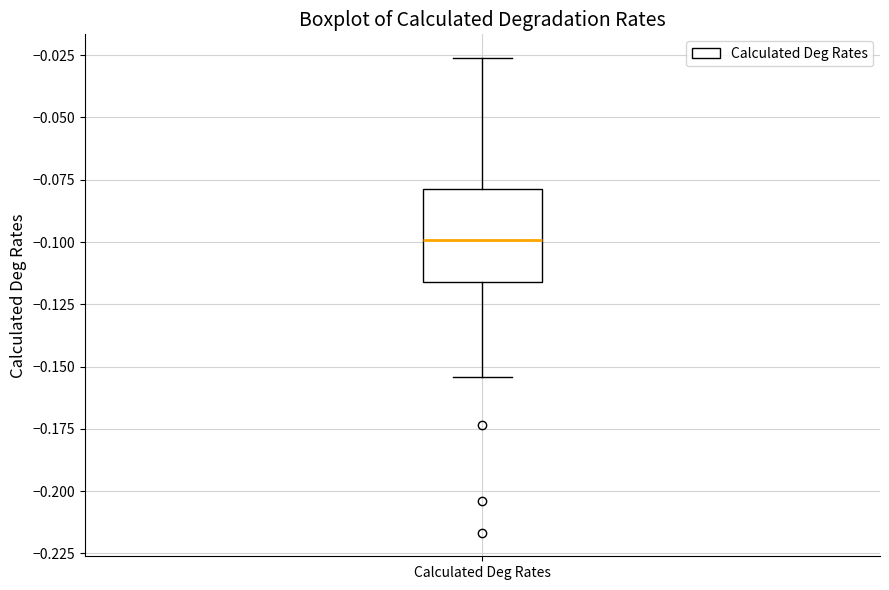

Where does the upper whisker of the box for Calculated Deg Rates end on the y-axis? The values are not printed on the chart, so give them approximately, as read against the axis.

-0.025